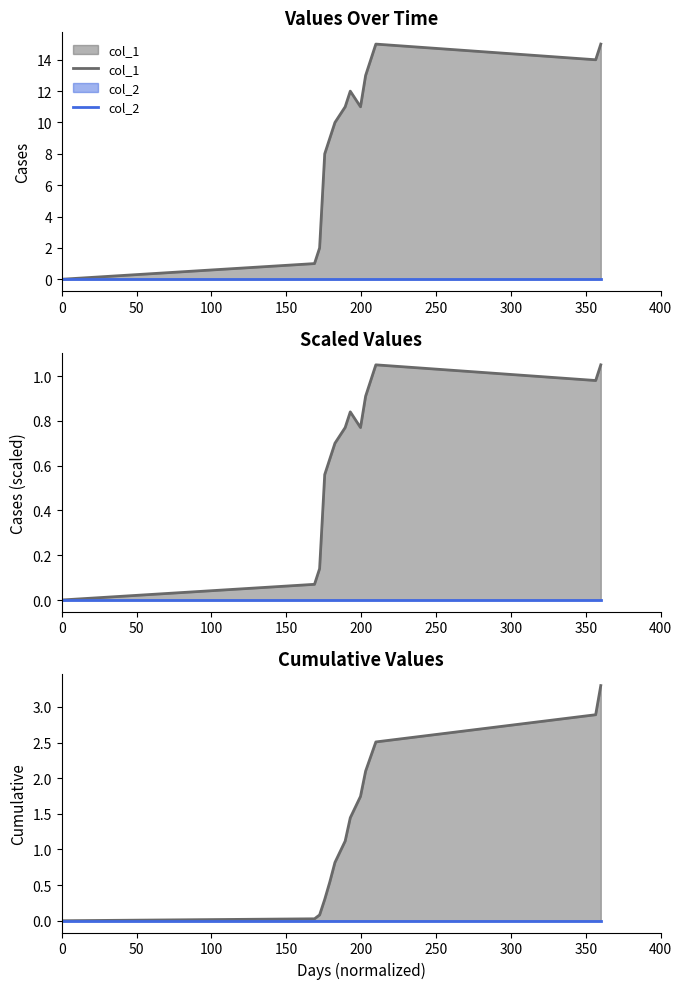

How many lines are shown in the chart?

2